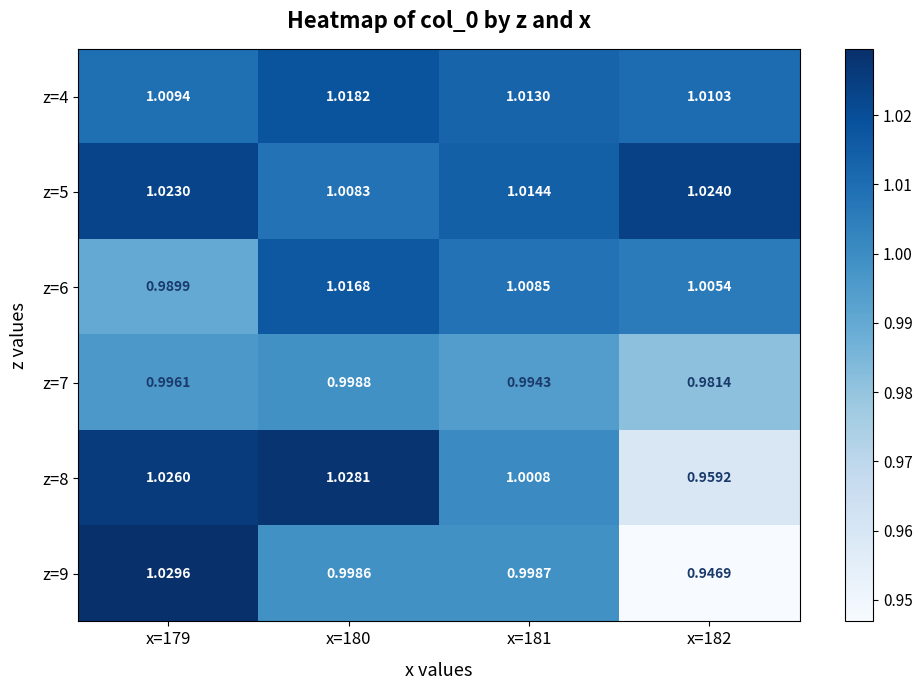

Which series has the largest range (max minus min)?

z=9